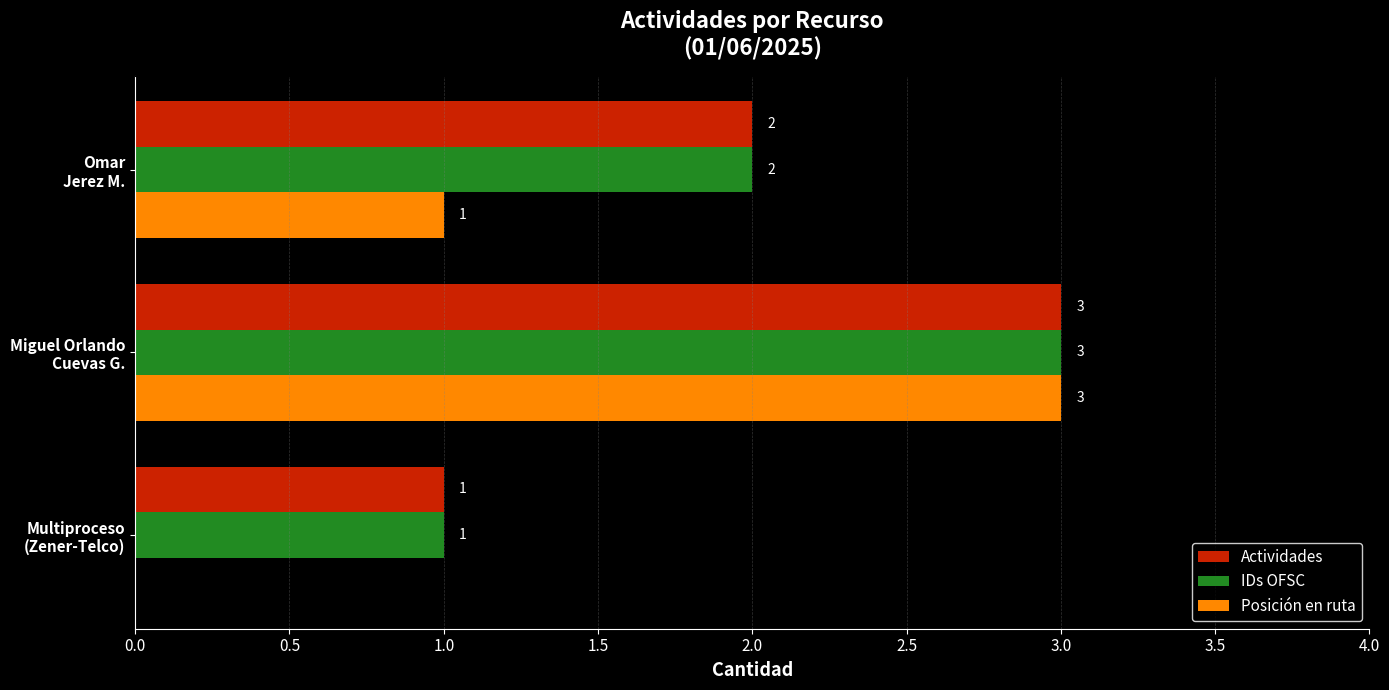

What is the sum of all IDs OFSC values?

6